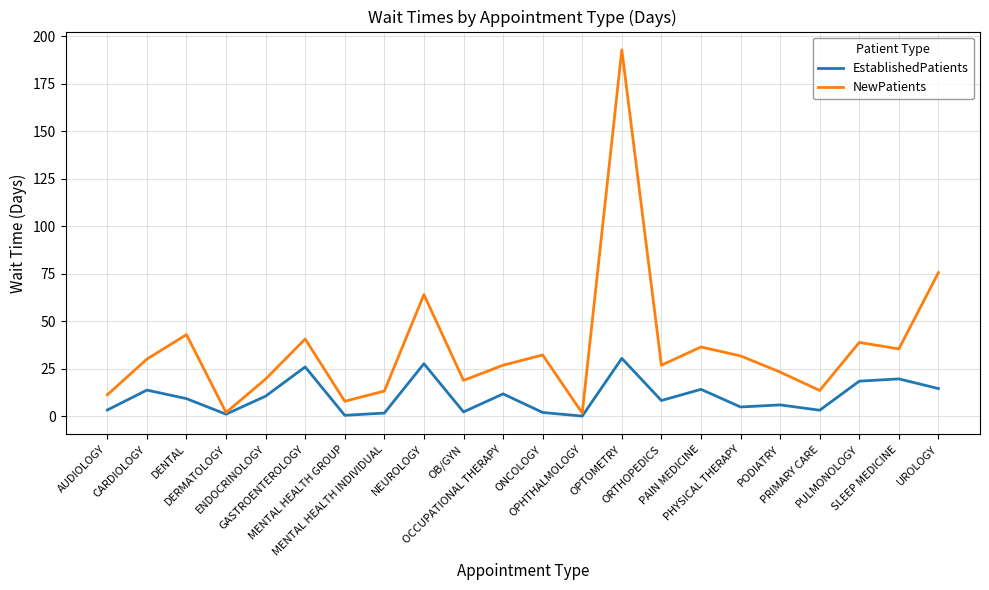

True or false: EstablishedPatients has a value of 3.1 at PRIMARY CARE.

True